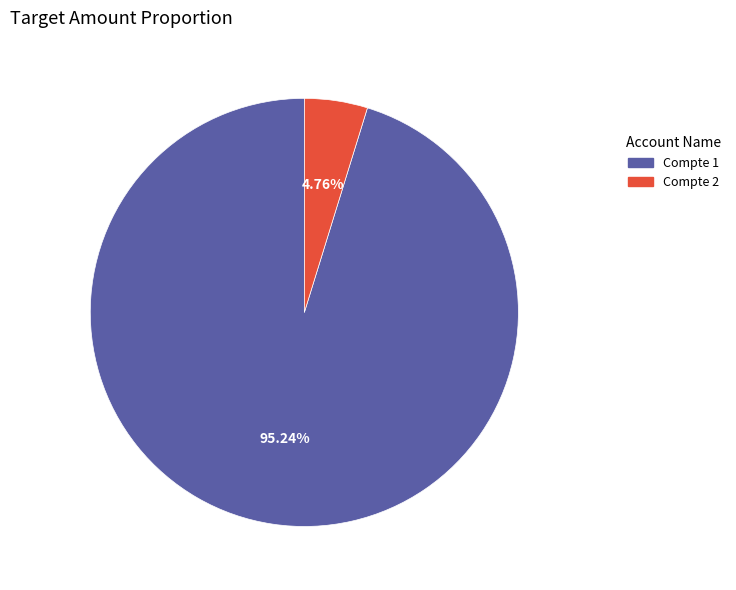

Combined, what portion of the pie is Compte 2 and Compte 1?

100.0%